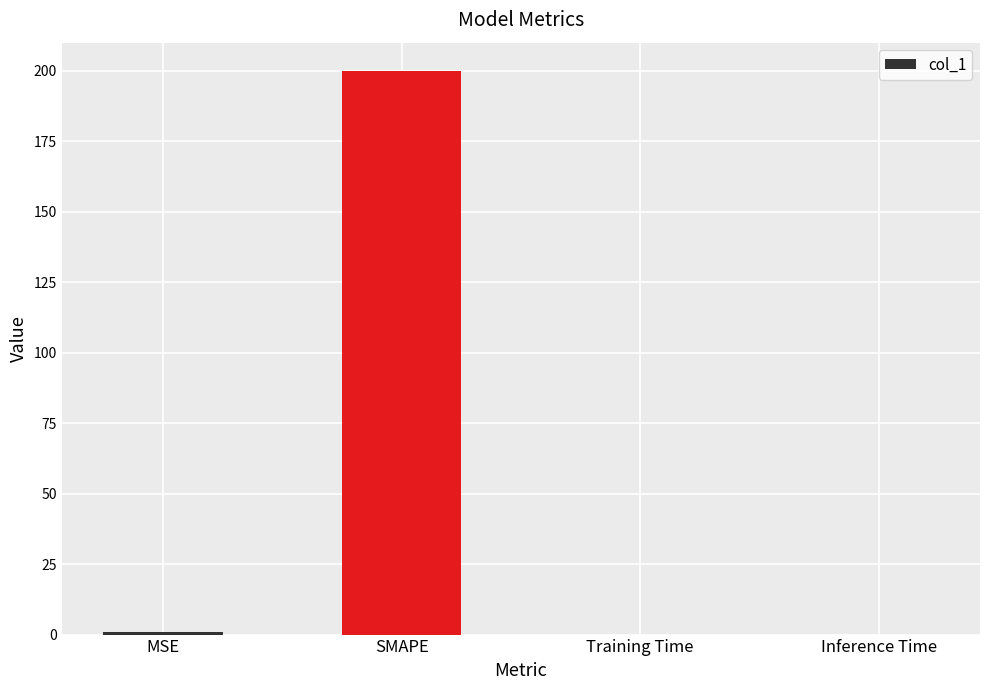

True or false: the data shows 72.6 at SMAPE.

False